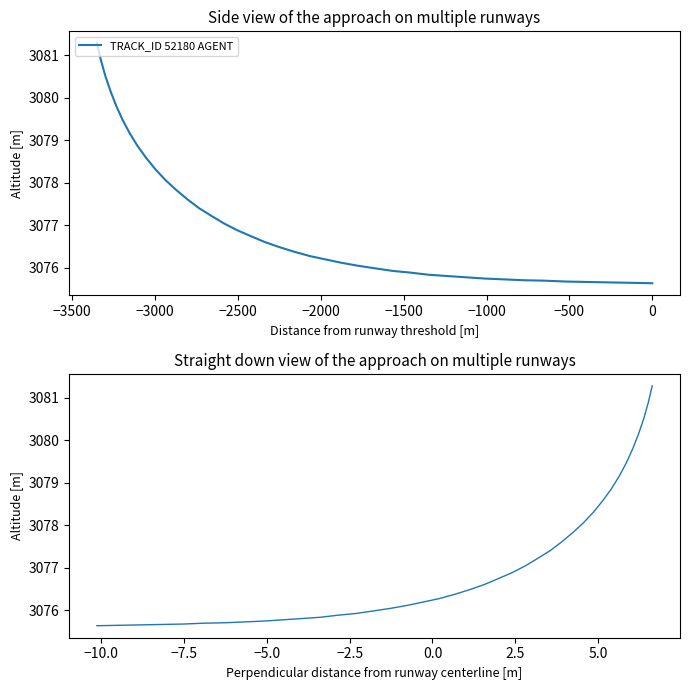

Is it true that the value at 500 is 3078.3?

True